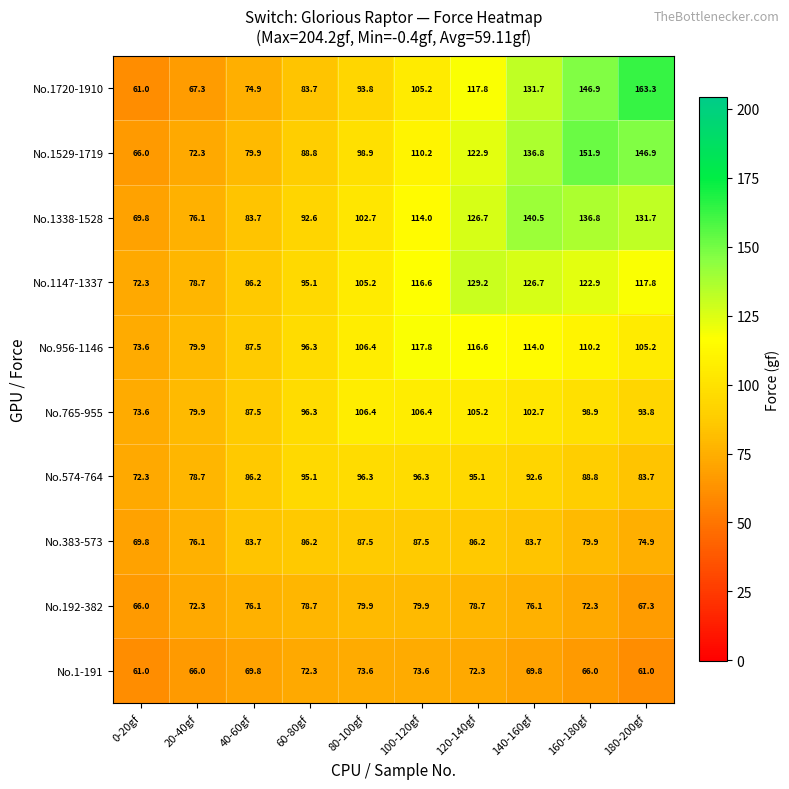

Is it true that No.383-573 equals 117.9 at 40-60gf?

False